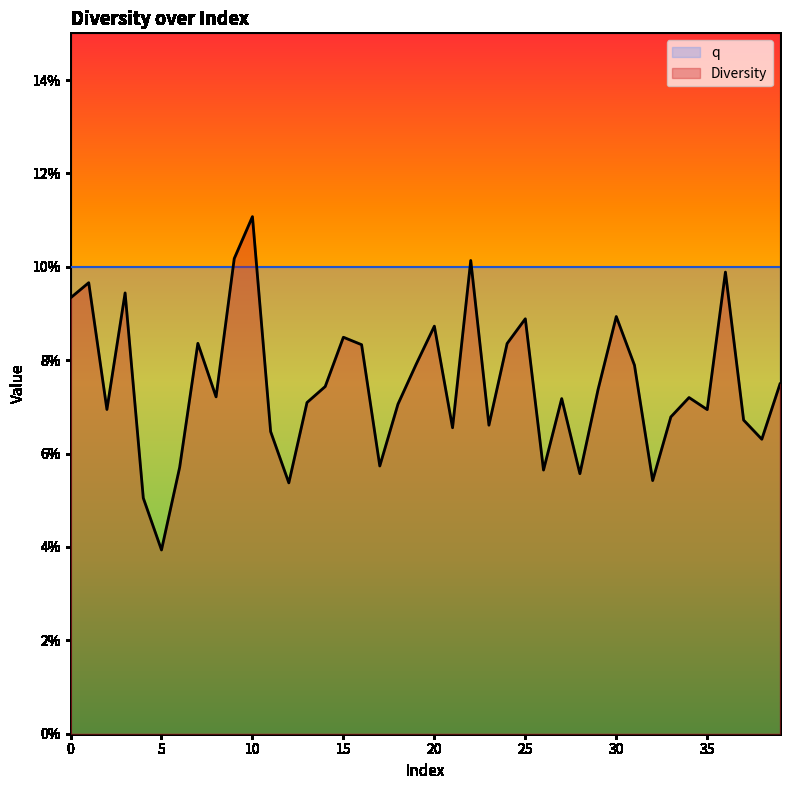

What is the greatest value displayed?

0.1